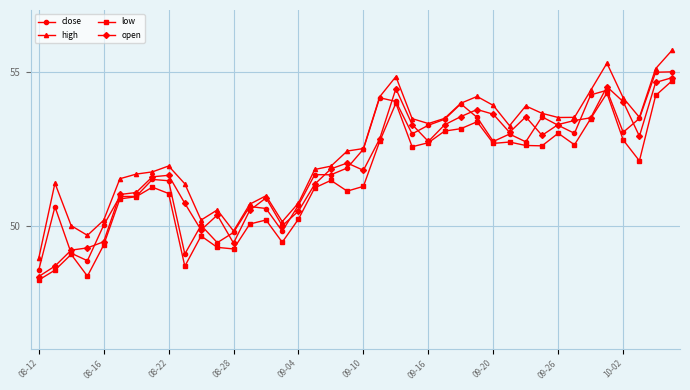

True or false: high has more than 2 points higher than both neighbors.

True